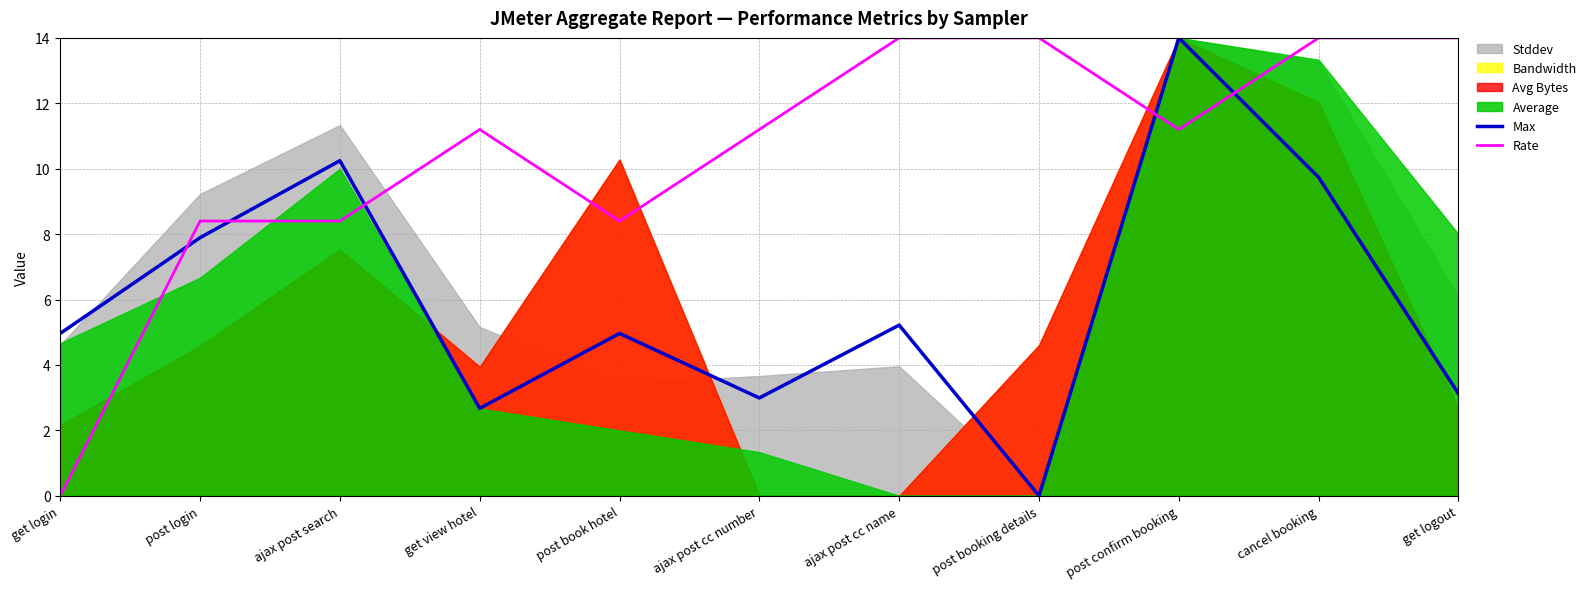

What is the average value of the Max series?

6.0